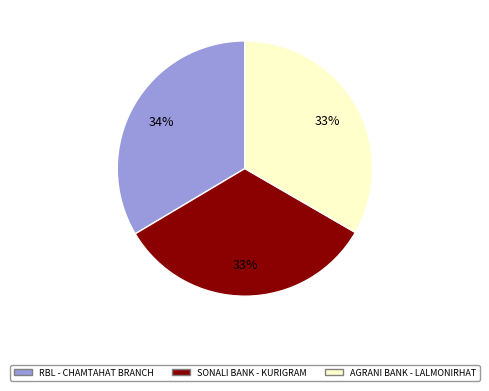

How many slices are in this pie chart?

3